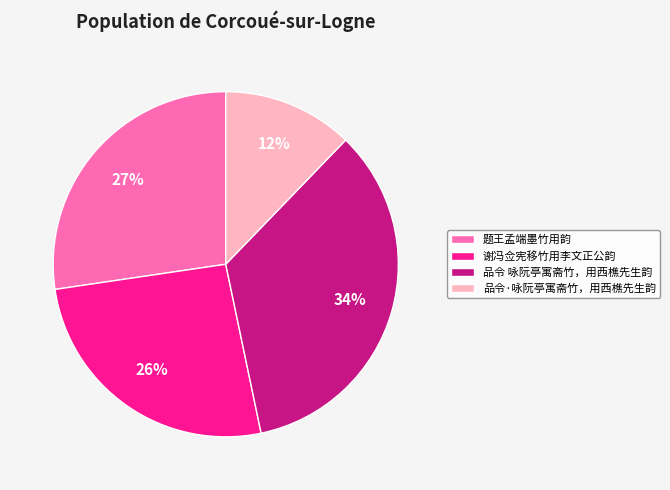

Does 品令 咏阮亭寓斋竹，用西樵先生韵 represent more than half of the total?

No